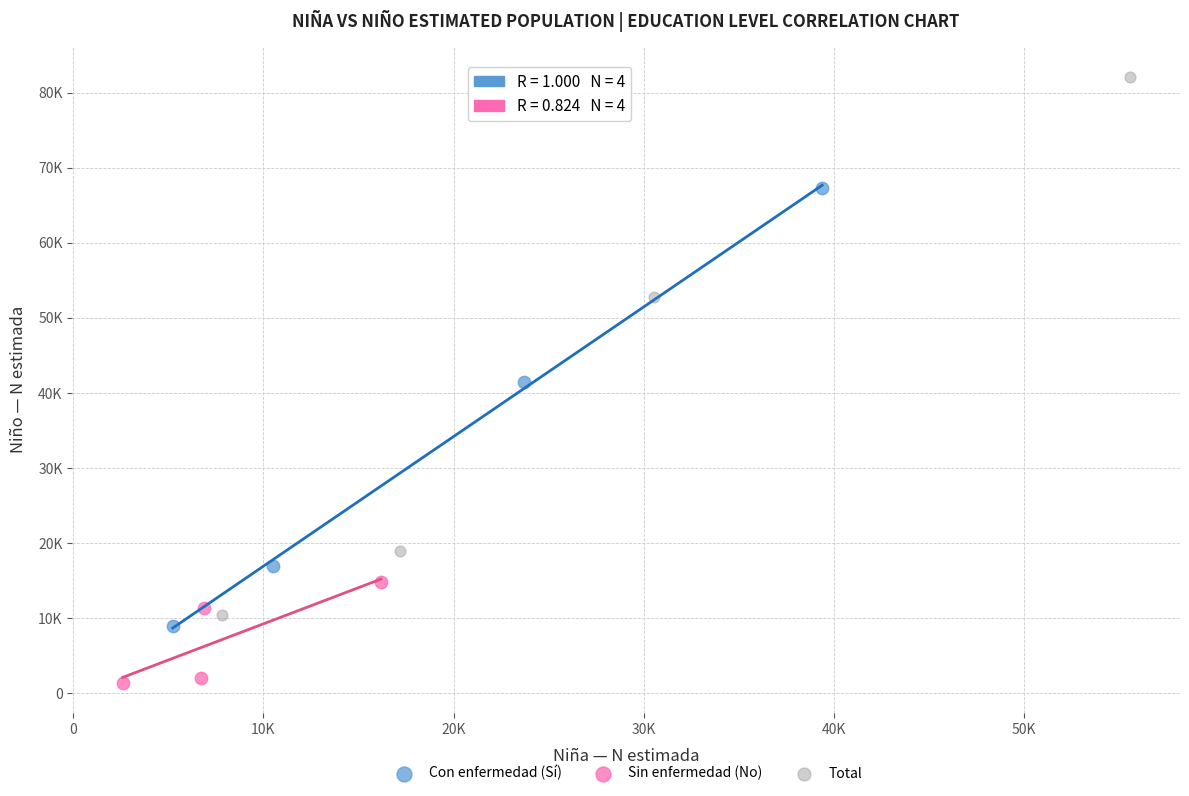

What are all the series names shown in the legend?

Con enfermedad (Sí), Sin enfermedad (No), Total